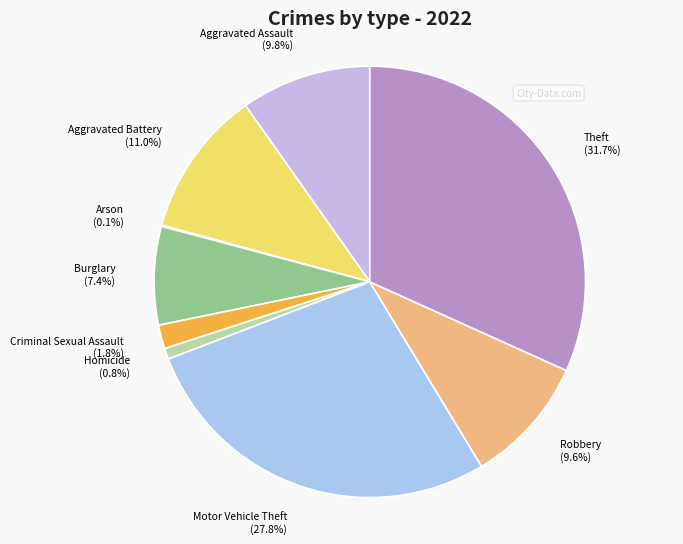

Is it true that Theft is 39% of the pie?

False